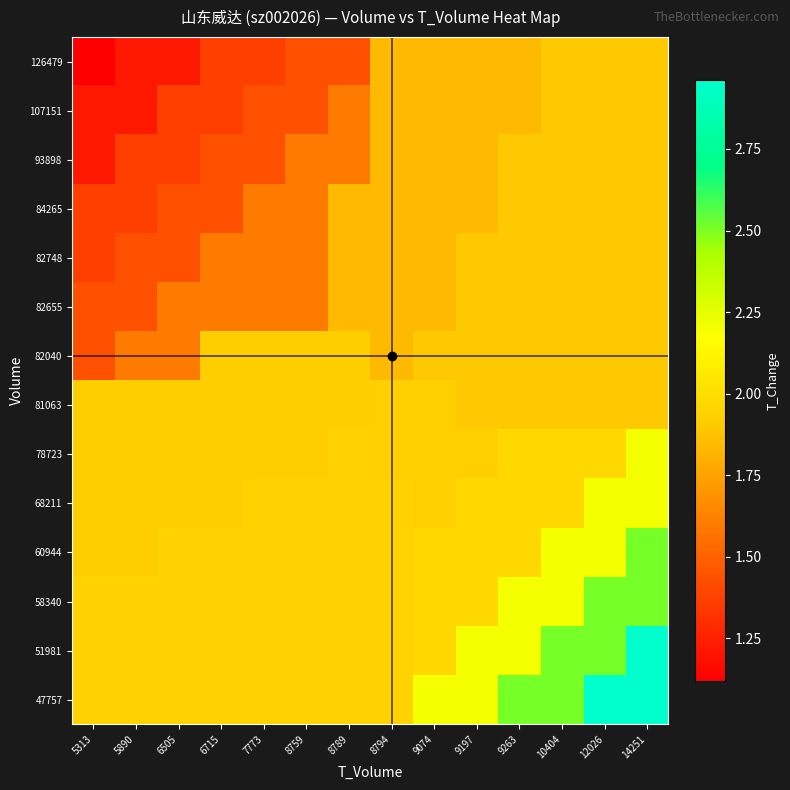

How many distinct data groups are displayed?

14